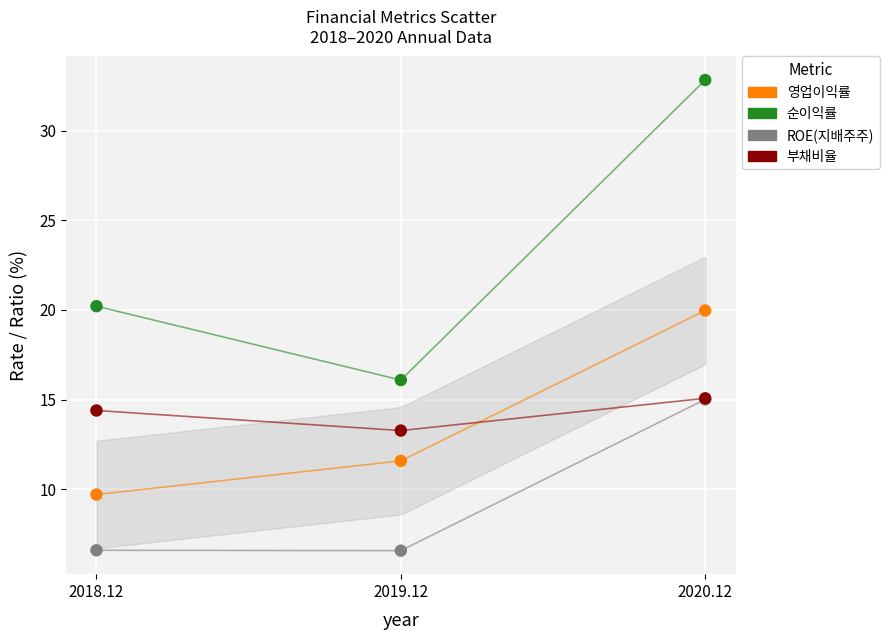

In the 영업이익률 series, what Y value is closest to 14?

11.6